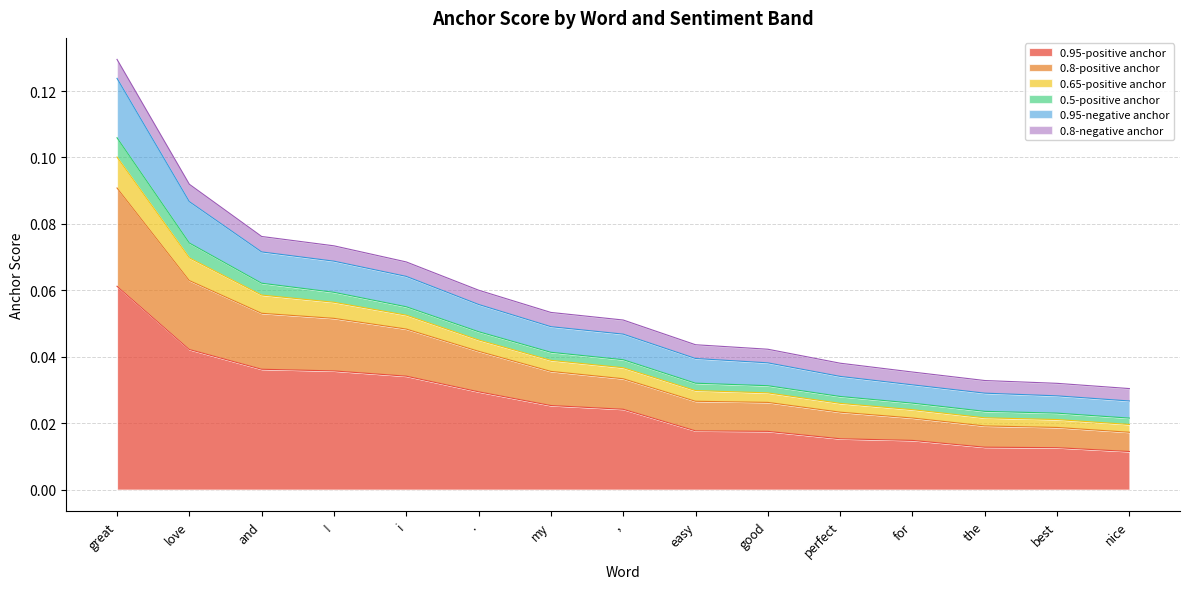

True or false: 0.8-positive anchor and 0.8-negative anchor cross at least once.

False